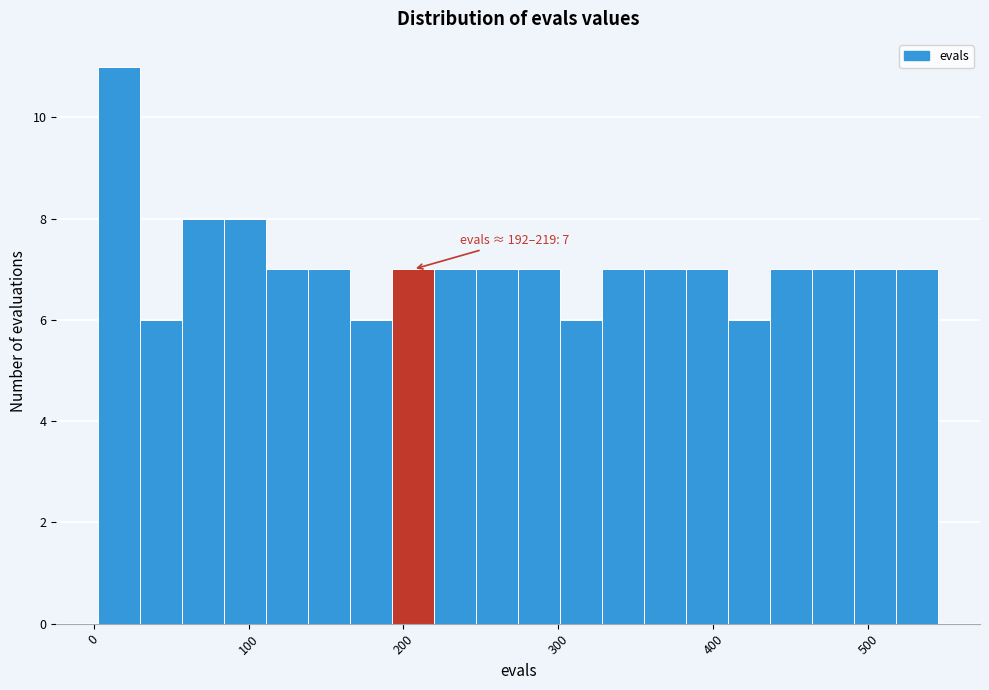

Read against the x-axis, roughly where is the centre of the tallest bar?

20